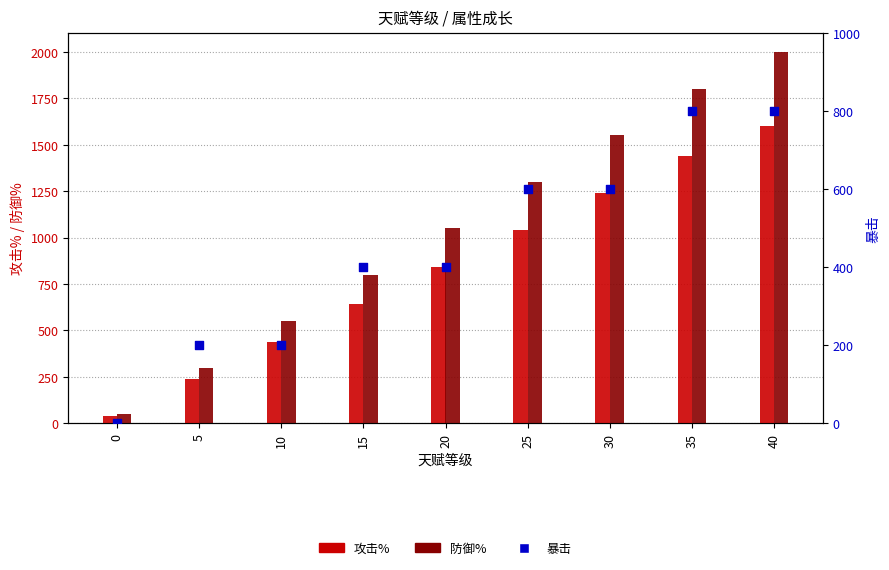

What is the total value across all series at 15?

1840